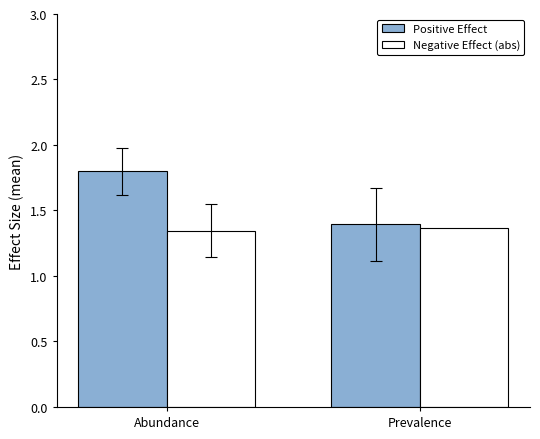

Which series has the largest total across all categories?

Positive Effect